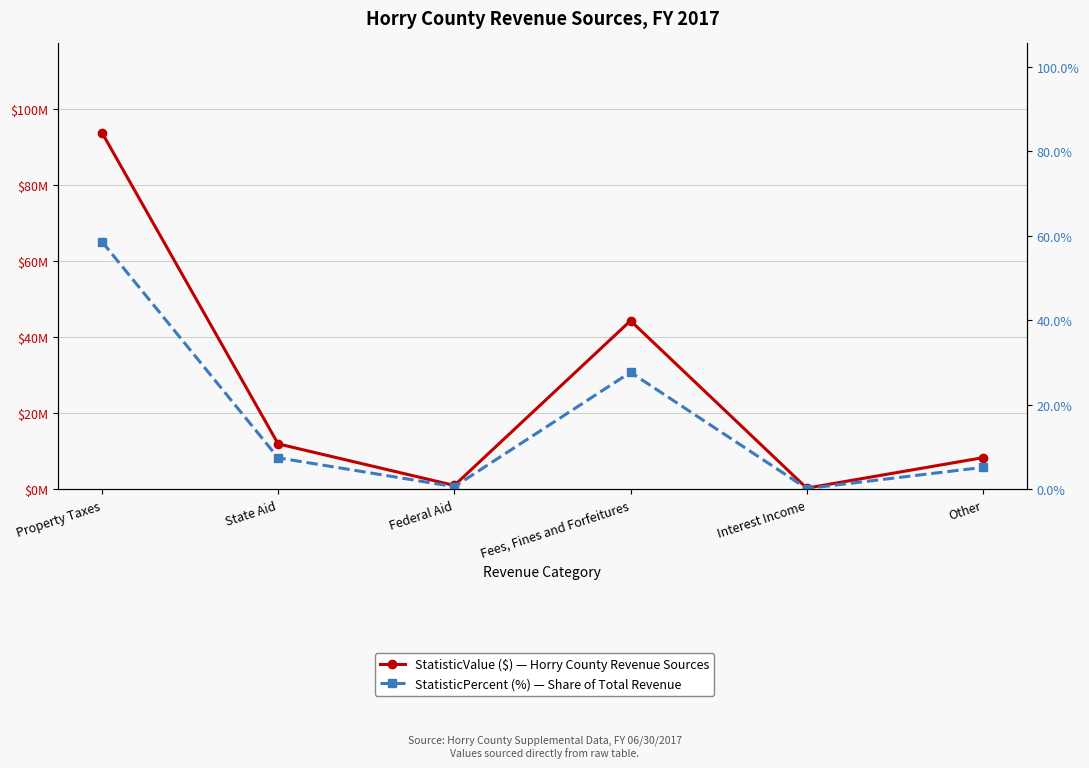

How many data points in StatisticValue ($) are above 11978541?

2